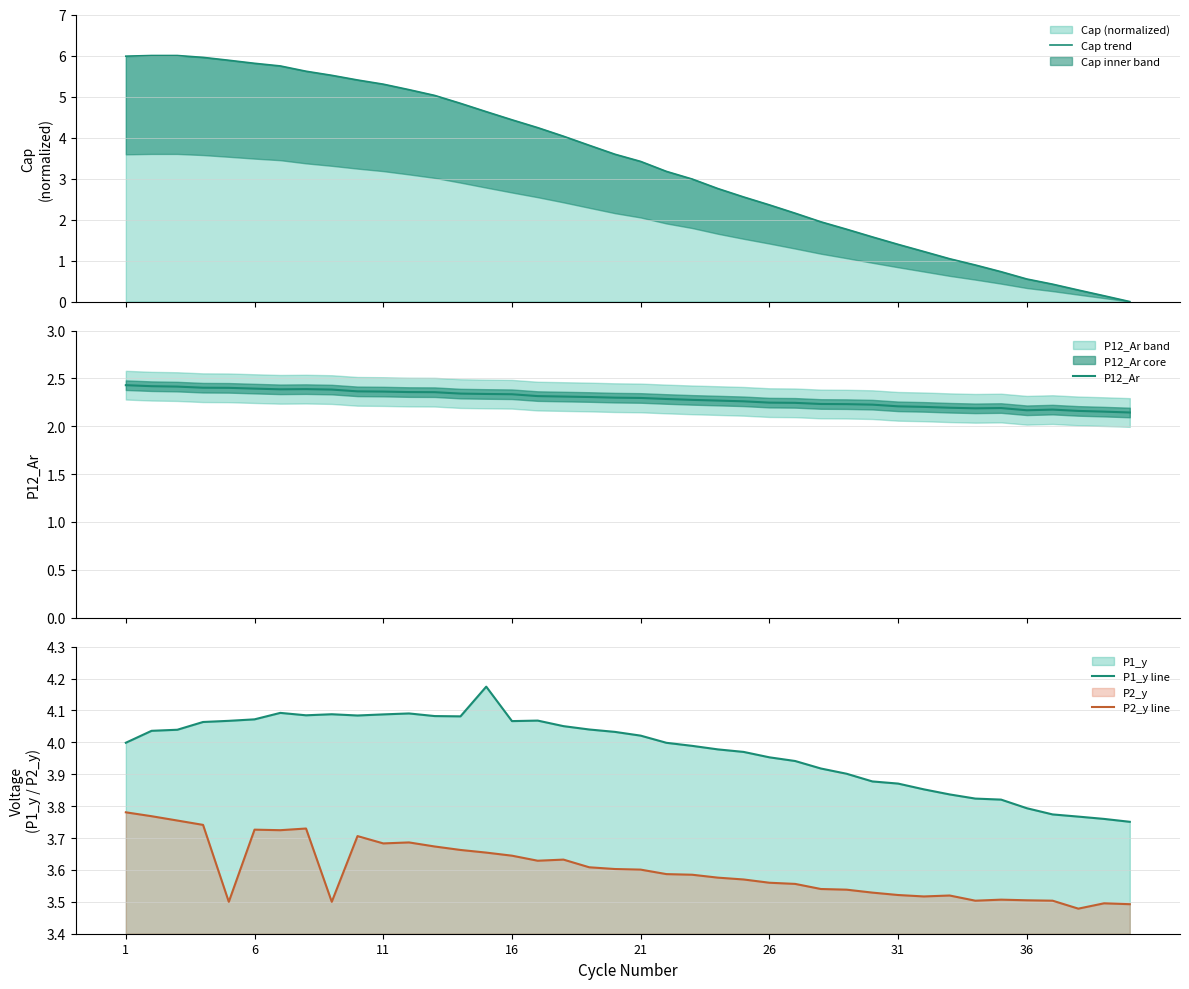

True or false: P2_y line and P1_y line cross at least once.

False